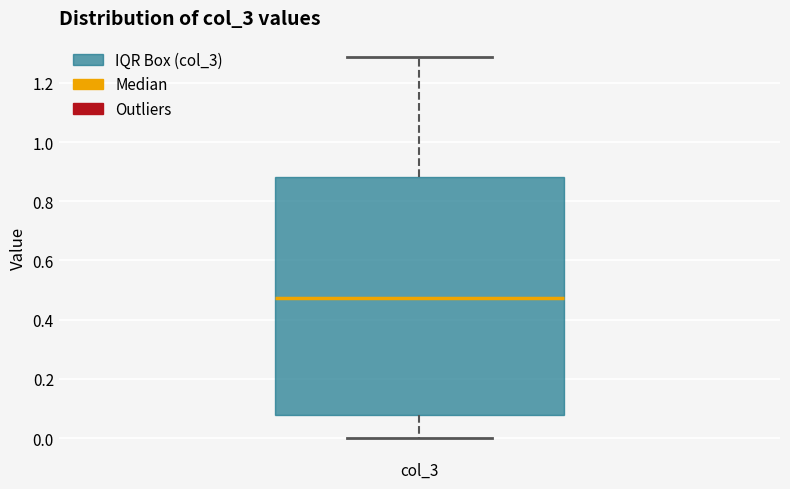

Transcribe this box plot: give where the median line is, the range the box spans, and where the two whiskers end, as read against the y-axis. The values are not printed on the chart, so give them approximately, as read against the axis.

median 0.48, box 0.08 to 0.88, whiskers 0.00 to 1.28